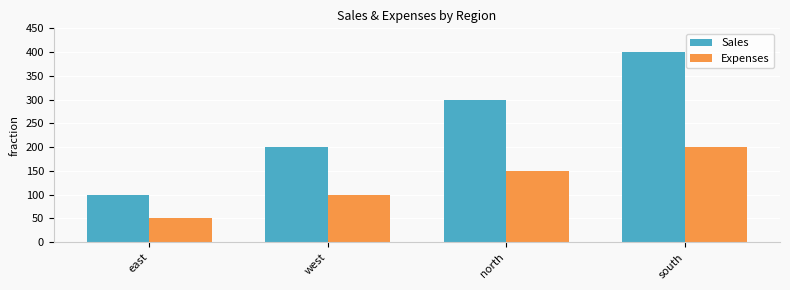

True or false: Sales has a value of 584 at south.

False